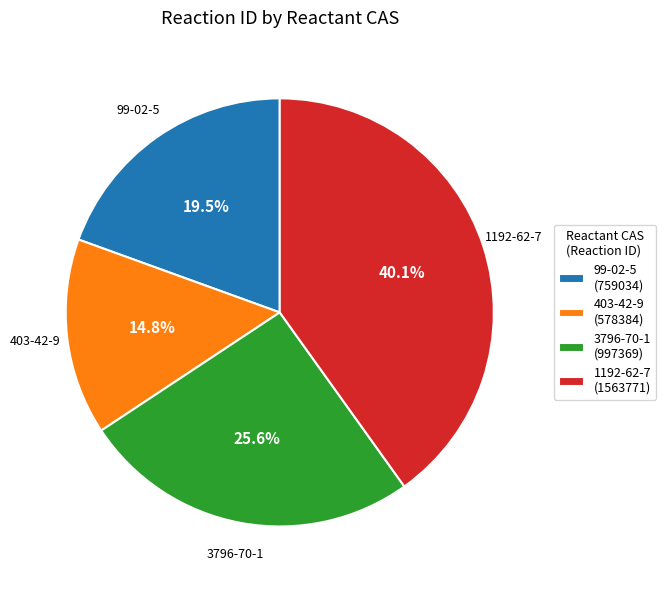

What percentage do 99-02-5 and 403-42-9 together represent?

34.3%